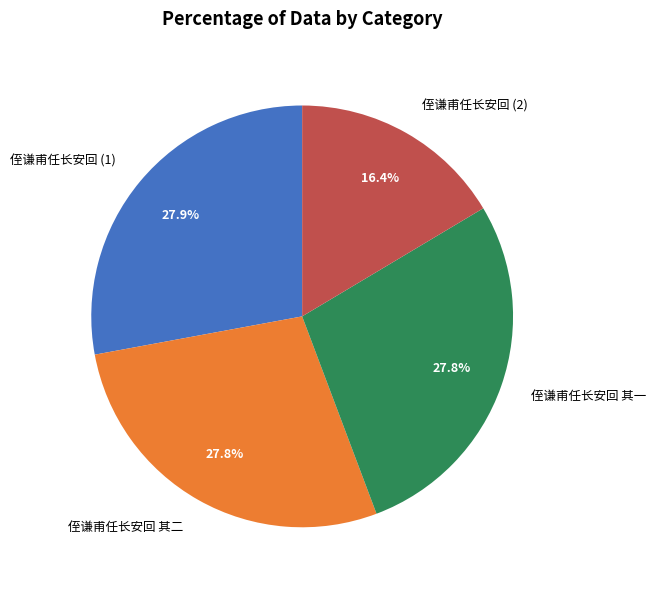

How many slices are in this pie chart?

4